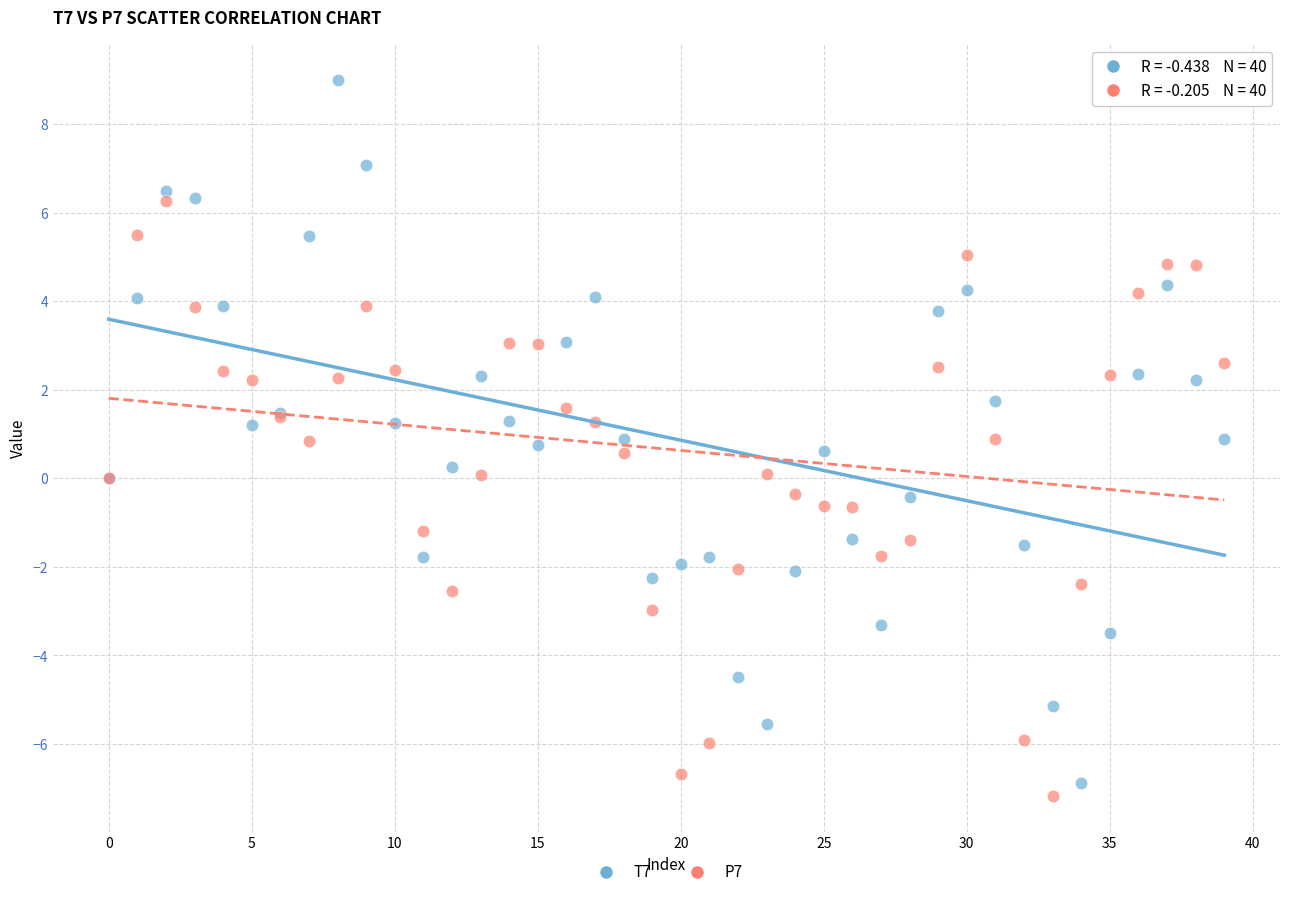

Which series has the largest Y range (max minus min)?

T7